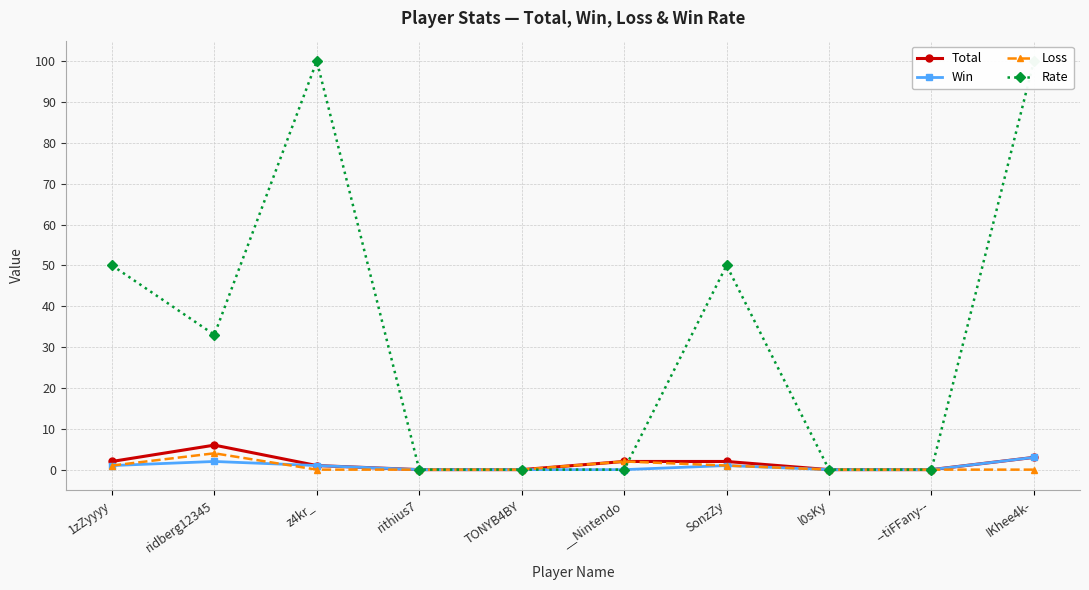

What is the label of the 7th point from the right?

rithius7